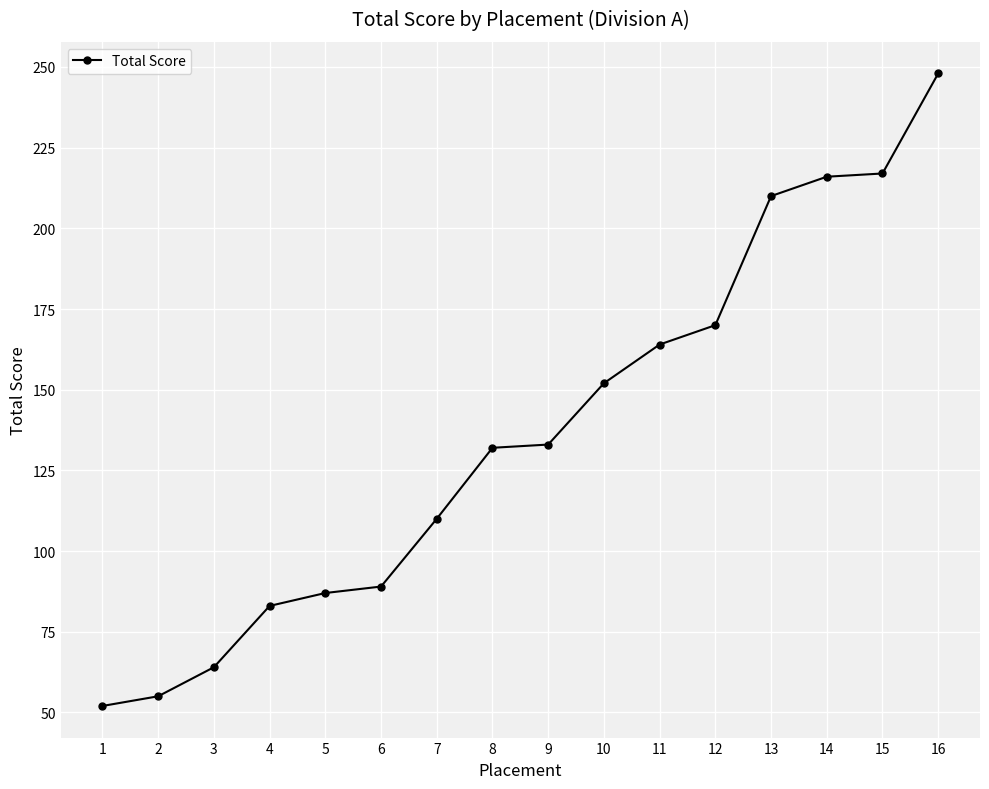

Which label corresponds to the largest value in the chart?

16